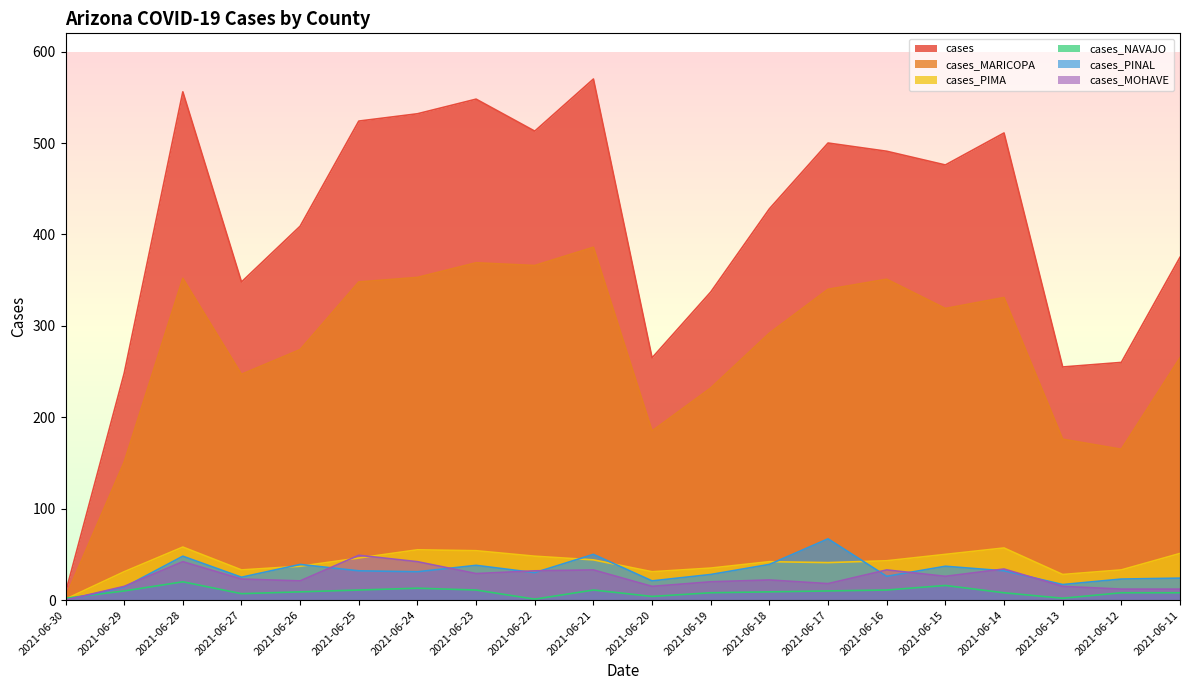

Reading left to right, list all the values displayed in this chart.

cases: 8	248	556	348	409	524	532	548	513	570	265	337	428	500	491	476	511	255	260	375
cases_MARICOPA: 3	151	352	247	274	348	353	369	366	386	185	232	292	340	351	319	331	176	165	265
cases_PIMA: 1	31	58	33	37	46	55	54	48	44	31	35	42	41	43	50	57	28	33	51
cases_NAVAJO: 2	10	20	7	9	11	13	11	1	11	4	8	9	10	11	16	8	2	8	8
cases_PINAL: 0	14	48	25	39	32	31	38	30	50	21	28	39	67	26	37	32	17	23	24
cases_MOHAVE: 0	15	42	23	21	49	42	29	32	33	15	20	22	18	33	26	34	15	12	12